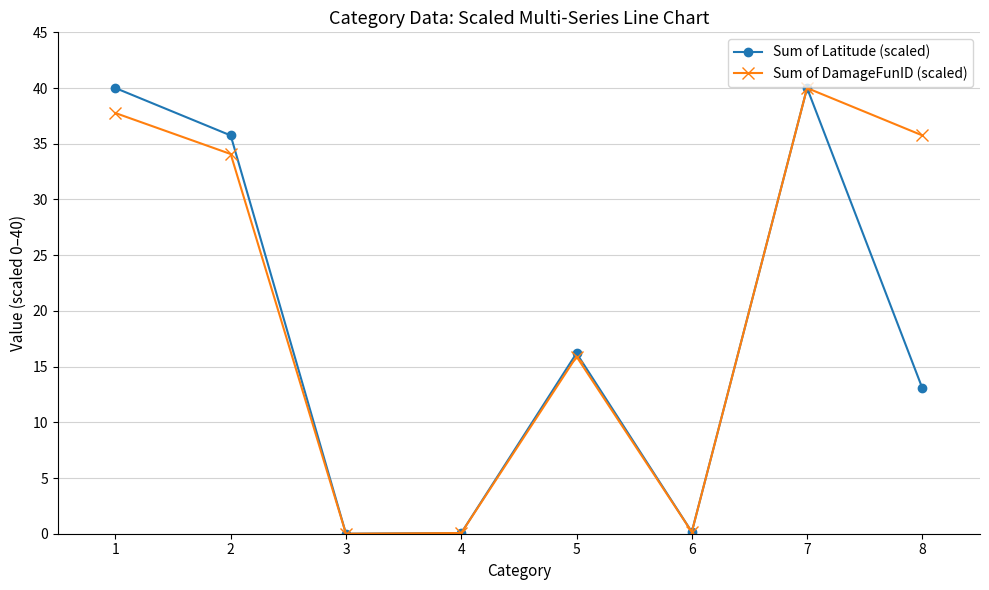

In Sum of Latitude (scaled), how many points are lower than both neighbors (excluding endpoints)?

2